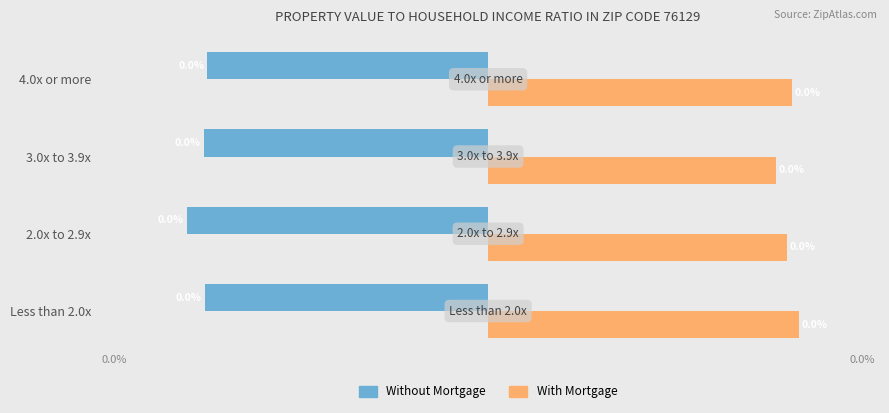

Rank the series by their maximum value, from highest to lowest.

With Mortgage, Without Mortgage